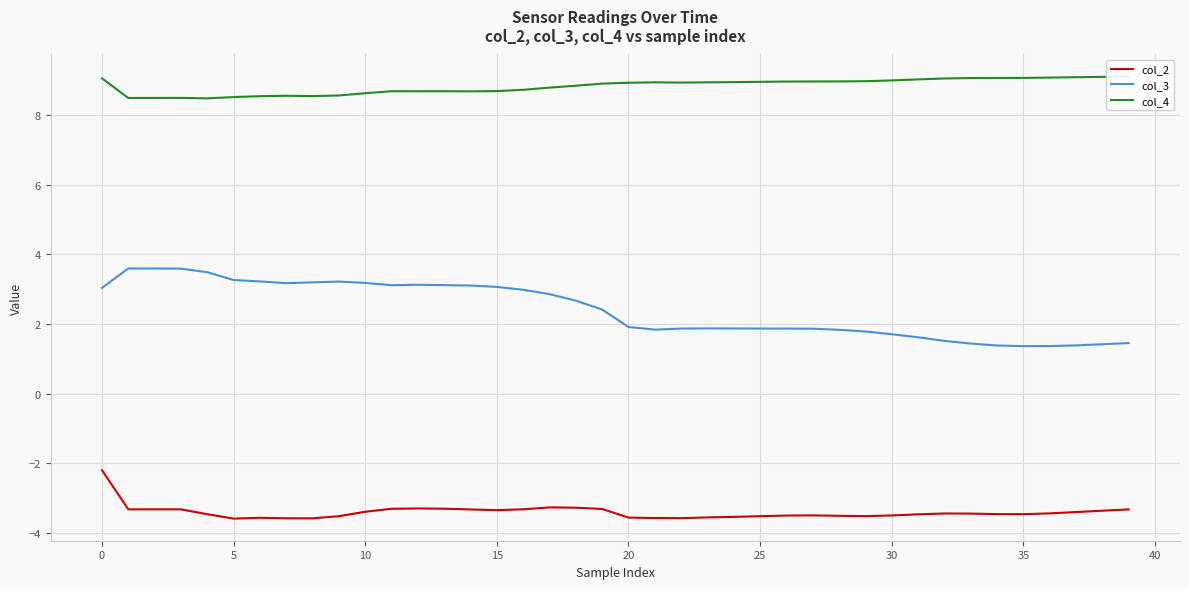

What is the spread (max minus min) of values at 19?

12.2